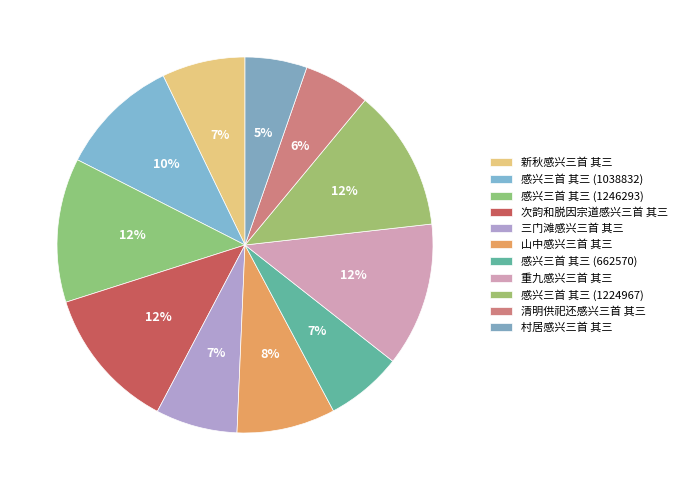

True or false: 感兴三首 其三 (662570) accounts for 19% of the total.

False